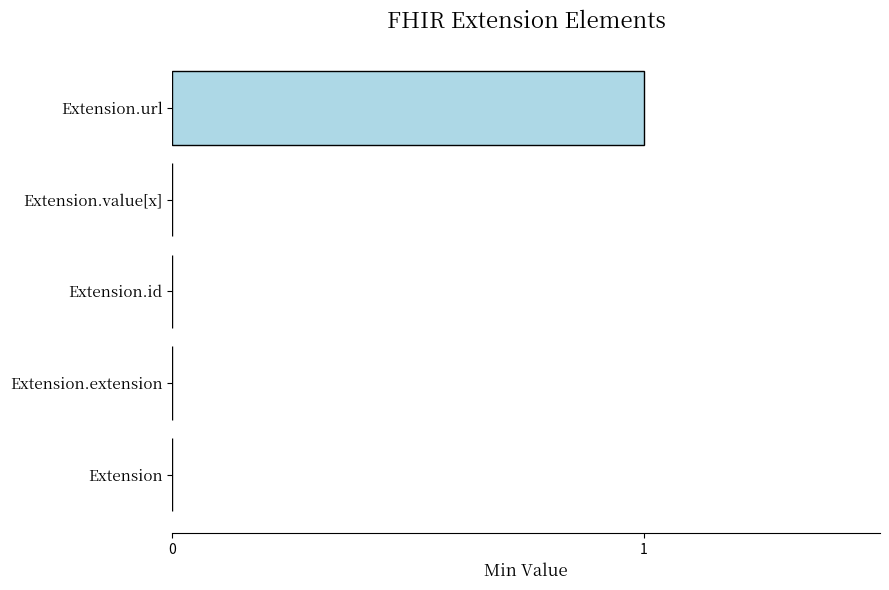

Which category has the highest value across all series?

Extension.url